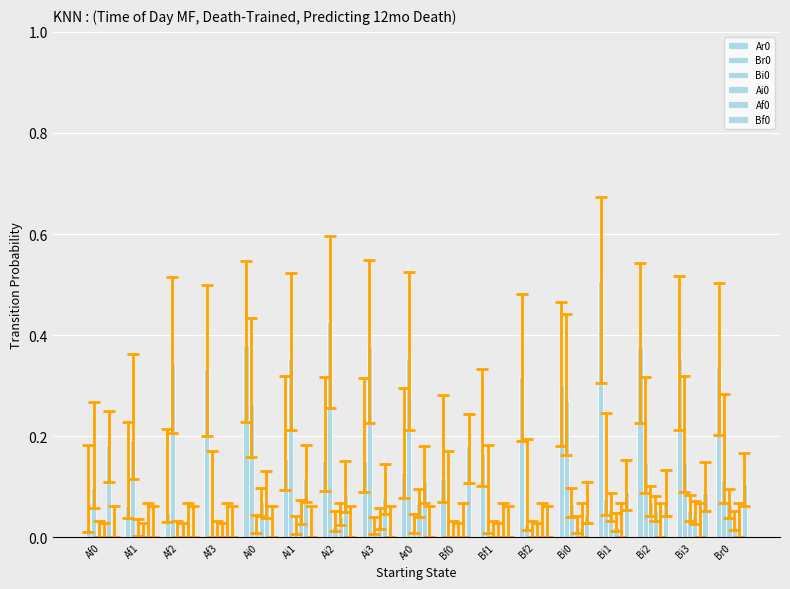

Is the value of Bf0 at Bf2 greater than the value of Af0 at Ar0?

No